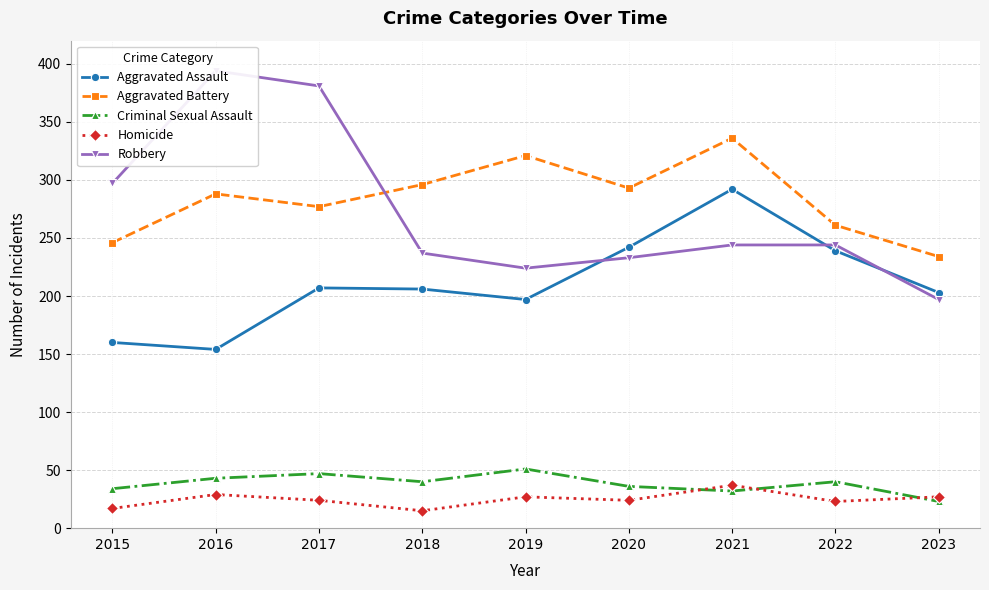

Reading right to left, what are all the values shown in this chart?

Aggravated Assault: 2023=203	2022=239	2021=292	2020=242	2019=197	2018=206	2017=207	2016=154	2015=160
Aggravated Battery: 2023=234	2022=261	2021=336	2020=293	2019=321	2018=296	2017=277	2016=288	2015=246
Criminal Sexual Assault: 2023=23	2022=40	2021=32	2020=36	2019=51	2018=40	2017=47	2016=43	2015=34
Homicide: 2023=27	2022=23	2021=37	2020=24	2019=27	2018=15	2017=24	2016=29	2015=17
Robbery: 2023=197	2022=244	2021=244	2020=233	2019=224	2018=237	2017=381	2016=394	2015=297